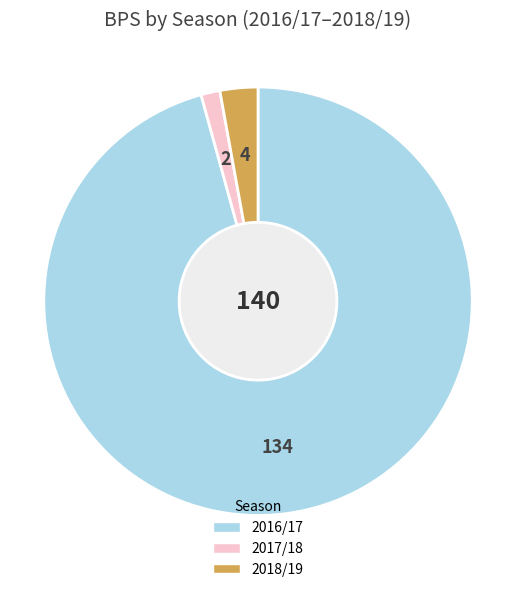

Is 2016/17 (assists=3) the majority of the pie?

Yes